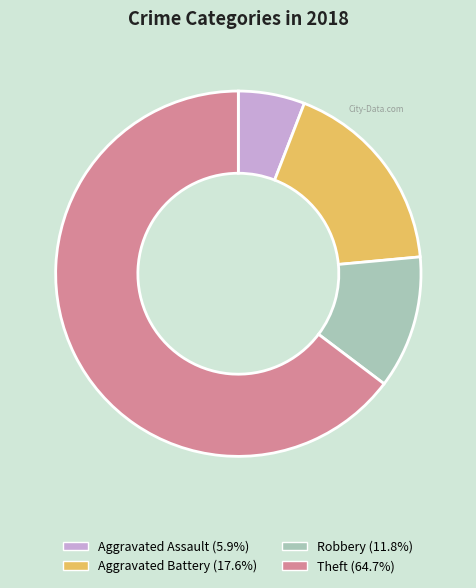

Which slice is the largest?

Theft